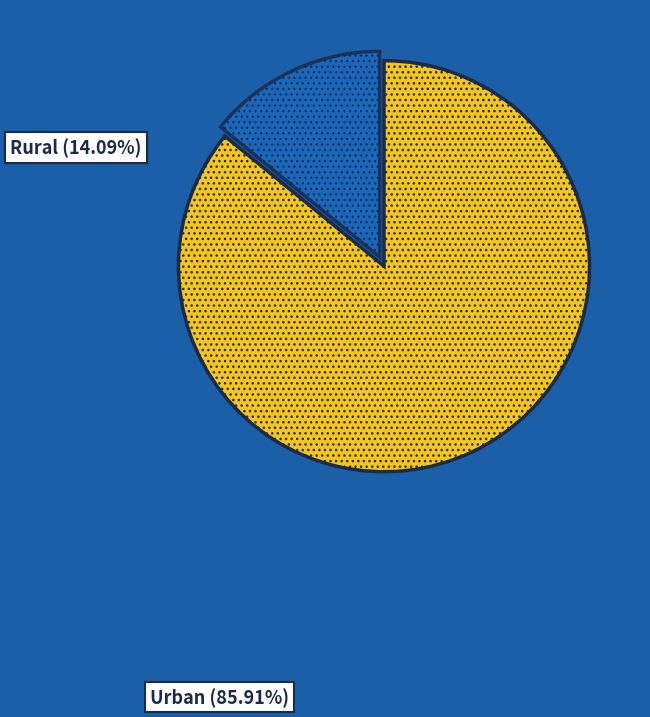

To the nearest percent, what is the average slice percentage?

50%